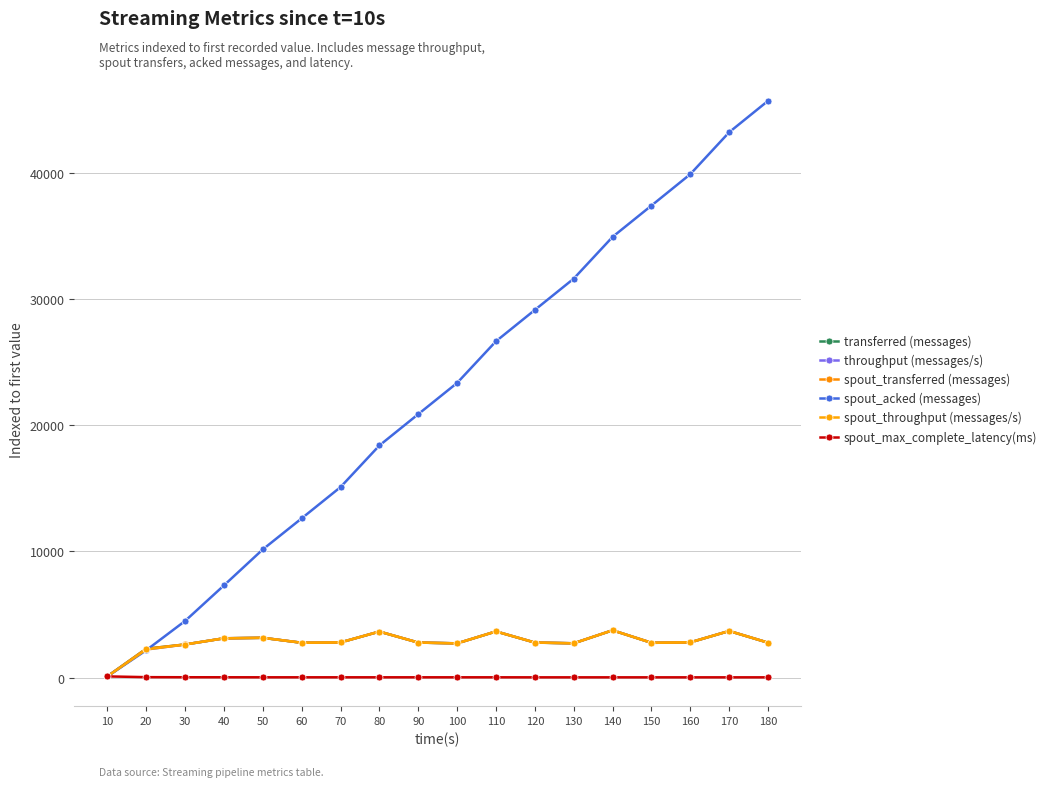

How many values in the throughput (messages/s) series are below 2785?

9